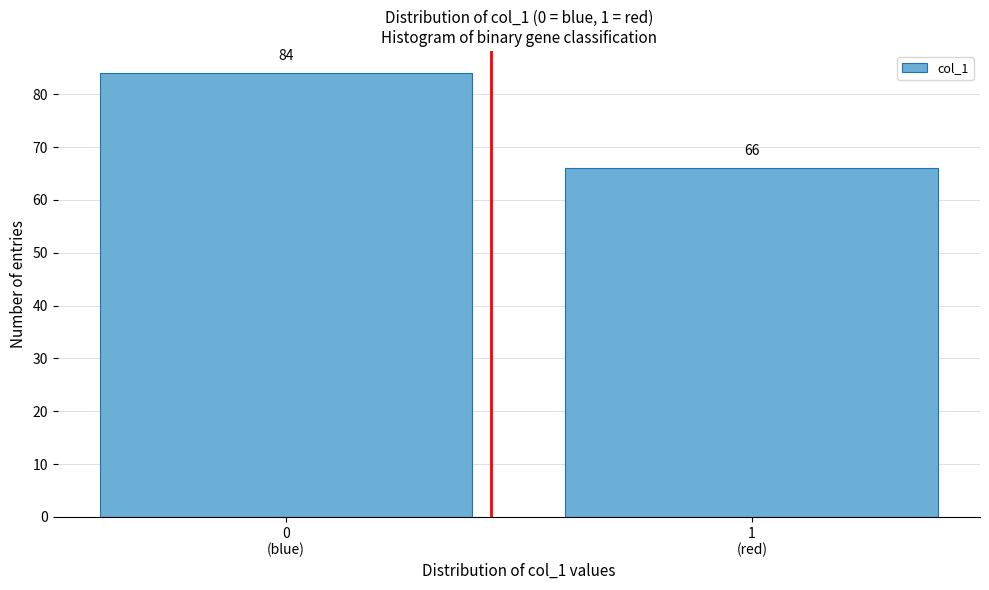

Reading right to left, transcribe all the data shown in this chart.

66	84